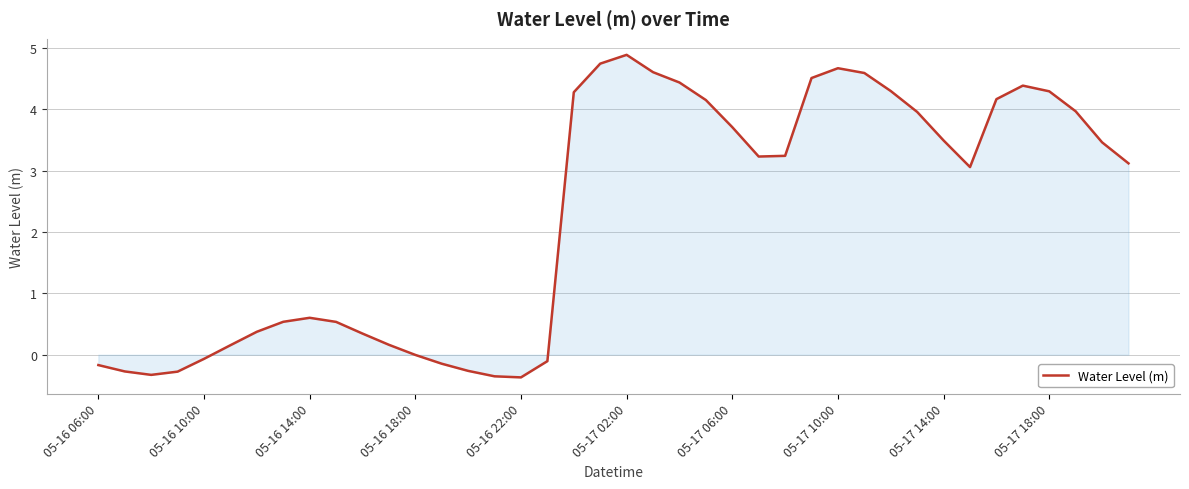

What is the minimum value shown in the chart?

-0.4